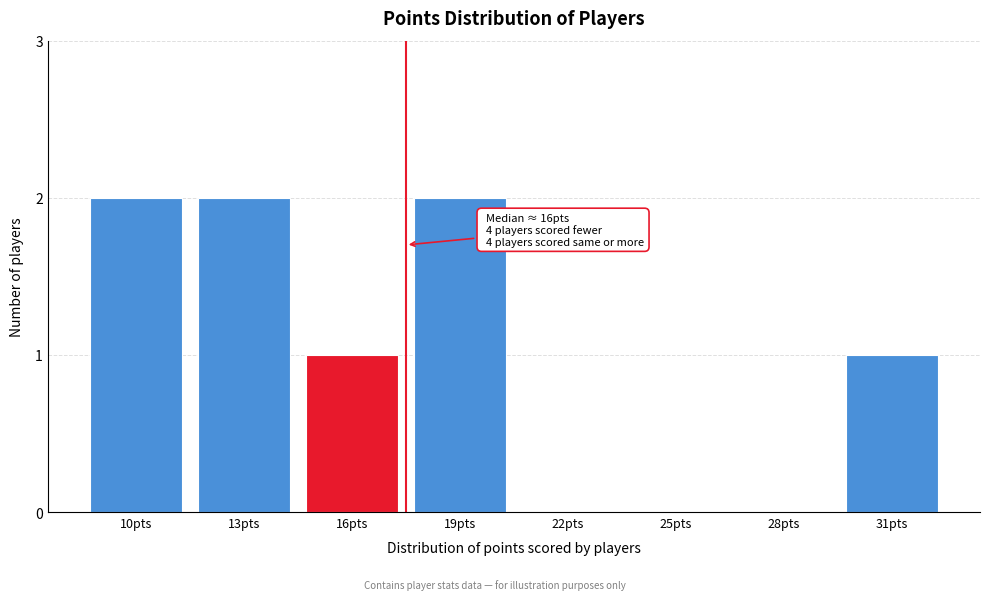

Reading left to right, what are all the values shown in this chart?

10pts=2	13pts=2	16pts=1	19pts=2	22pts=0	25pts=0	28pts=0	31pts=1